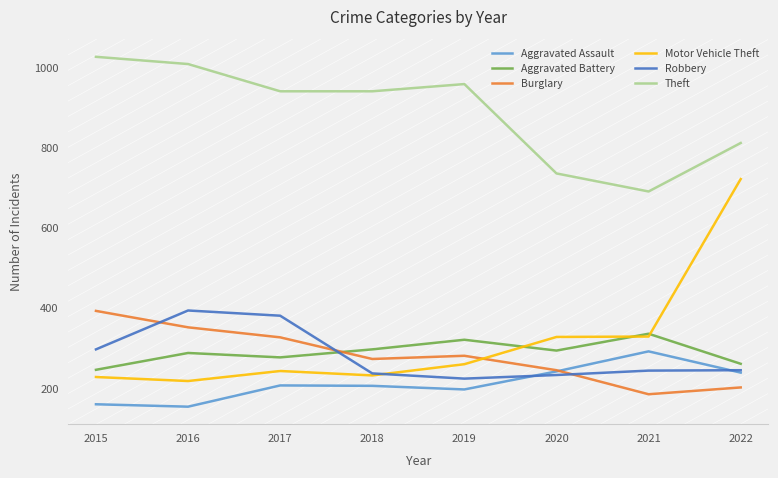

At 2017, list the series in order from largest to smallest.

Theft, Robbery, Burglary, Aggravated Battery, Motor Vehicle Theft, Aggravated Assault